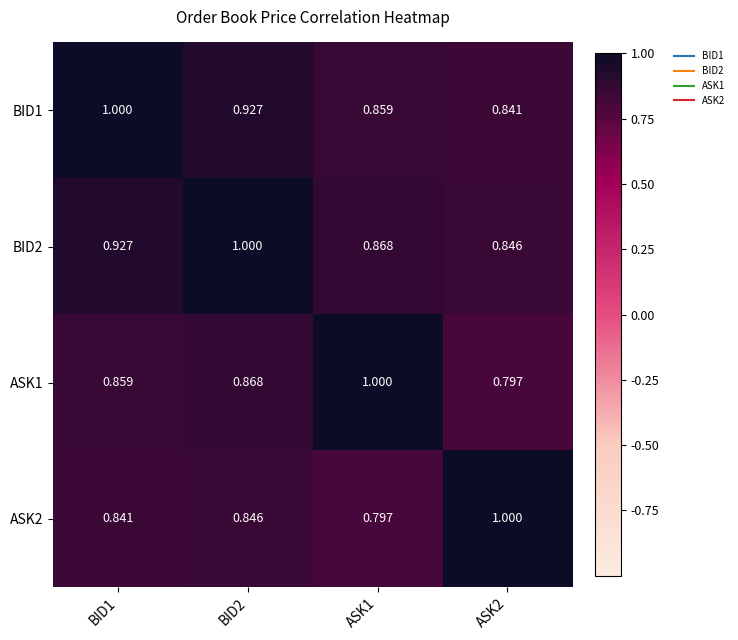

Which series has the largest total across all categories?

BID2